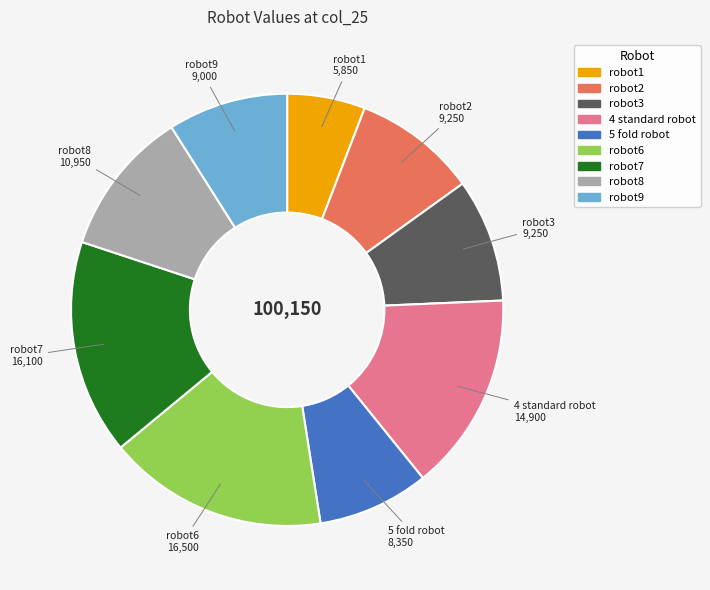

Between robot7 and robot8, which is larger?

robot7